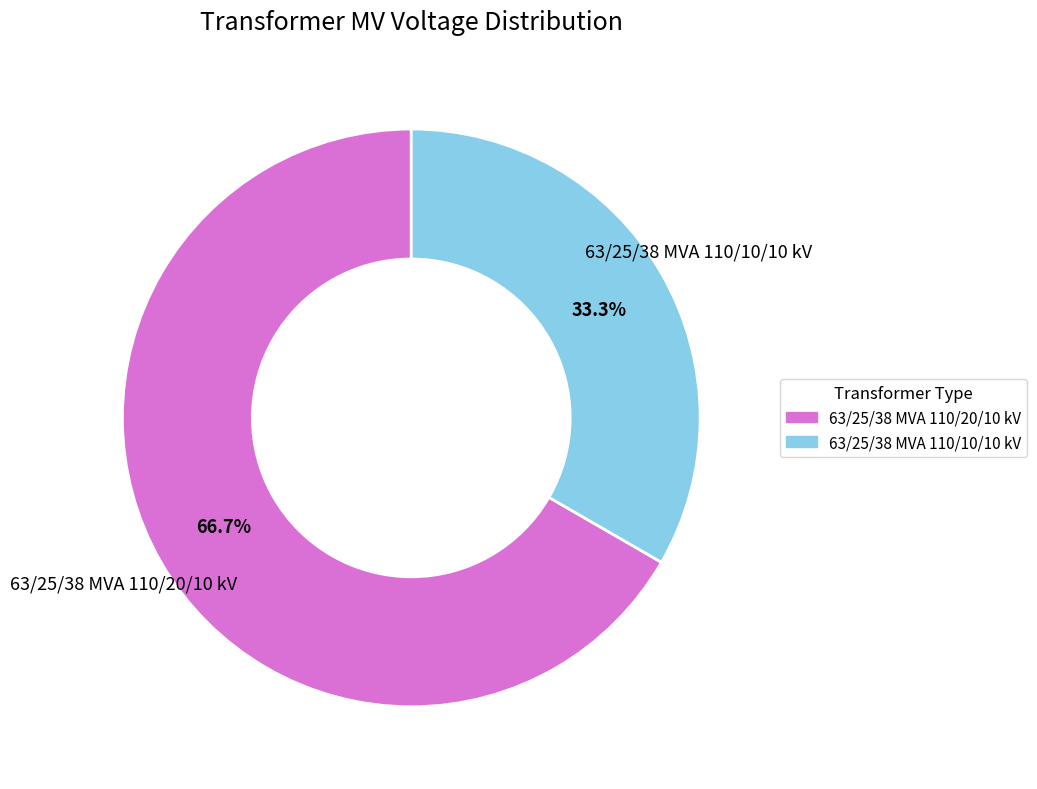

What is the smallest slice in the pie chart?

63/25/38 MVA 110/10/10 kV